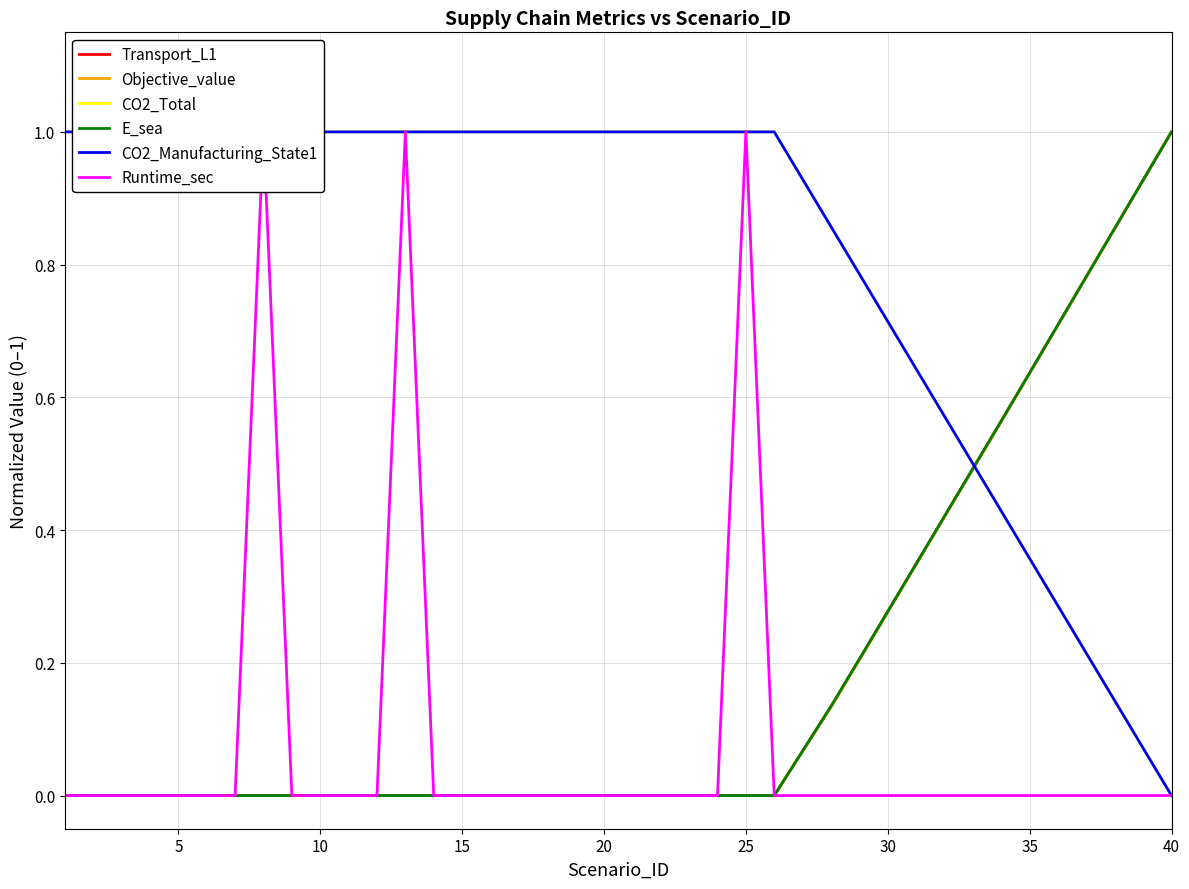

How many lines are shown in the chart?

6